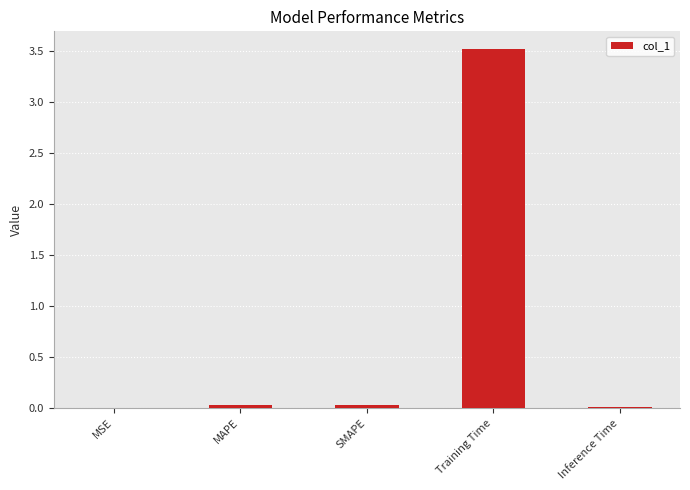

The chart shows a value of 0.0 at Inference Time. True or false?

True